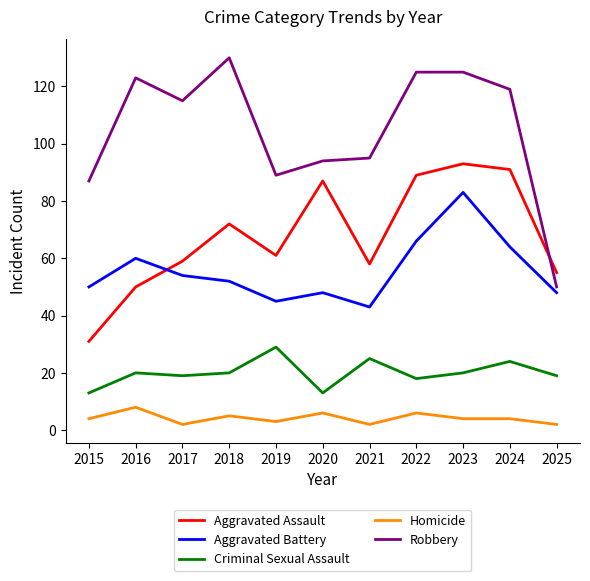

What is the difference between the Robbery values at 2023 and 2024?

6